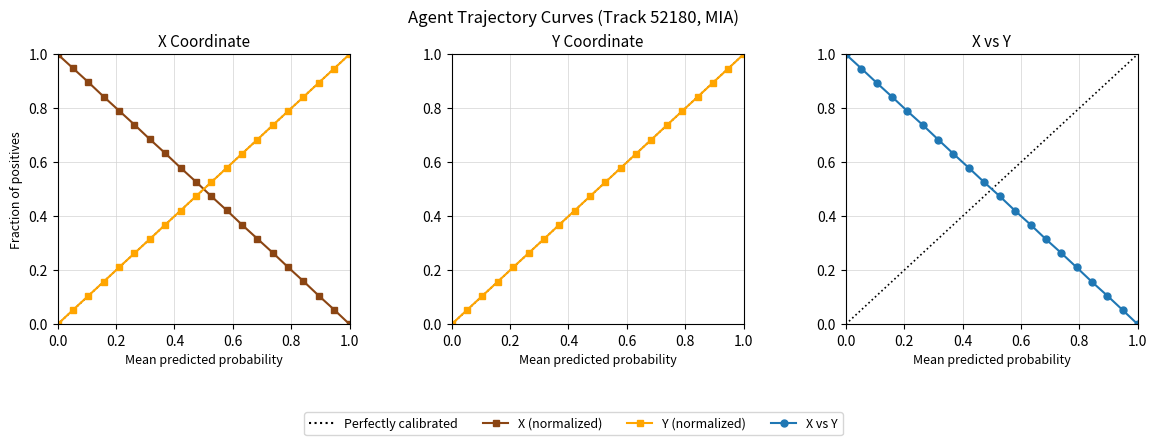

True or false: X has more than 2 interior local peaks.

False